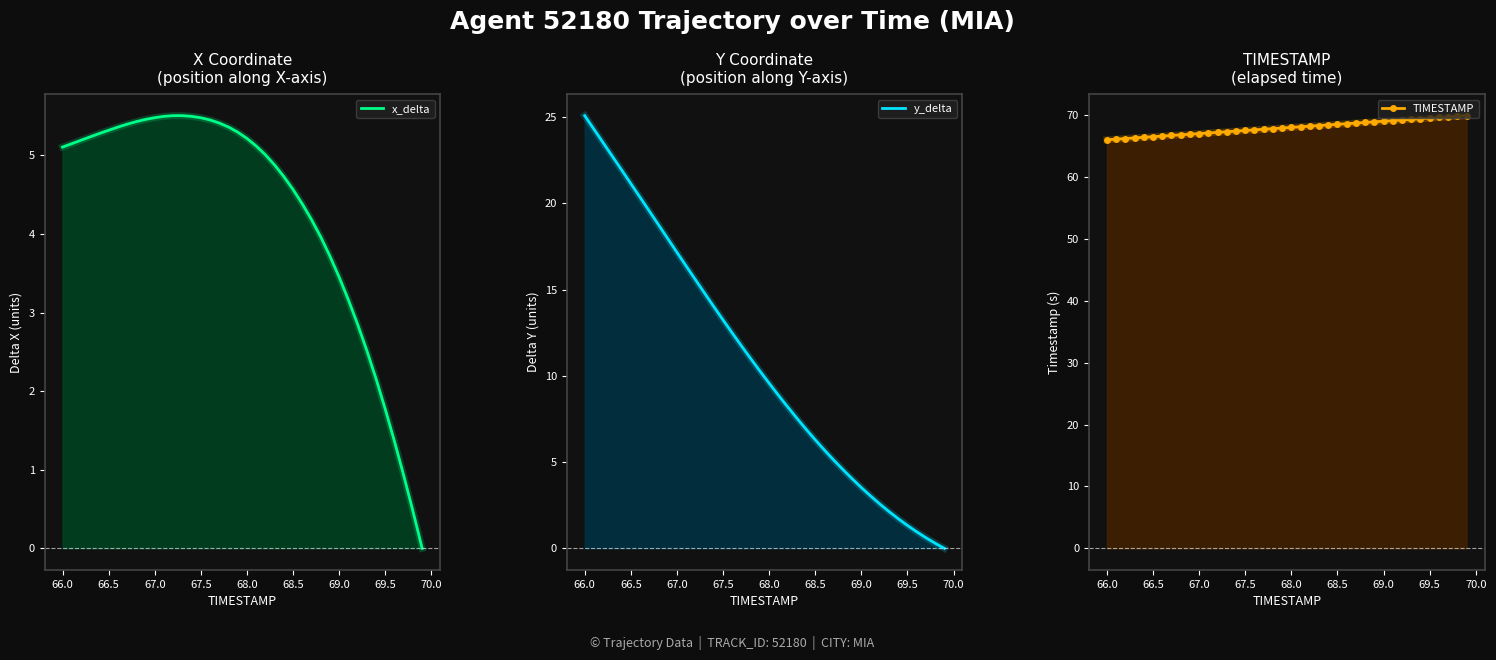

Is it true that TIMESTAMP equals 29.9 at 34?

False